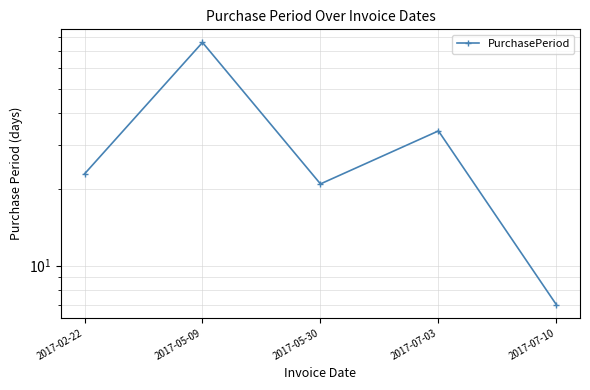

How many categories are shown in the chart?

5